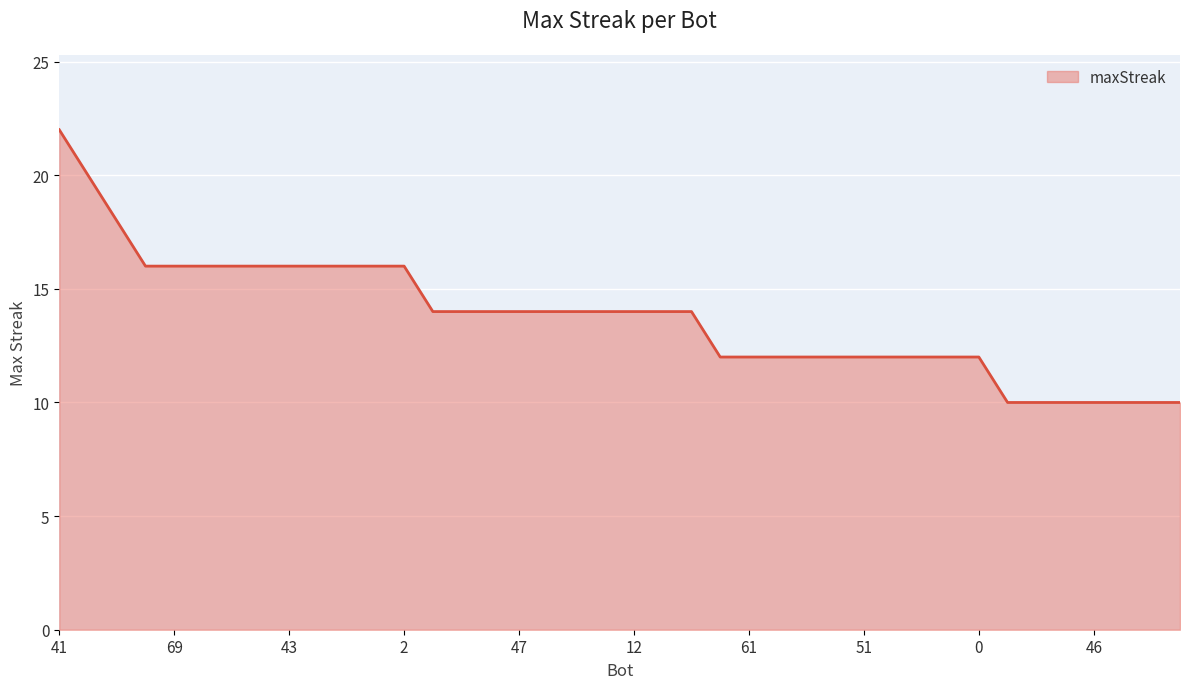

What is the difference between the maximum and minimum values?

12